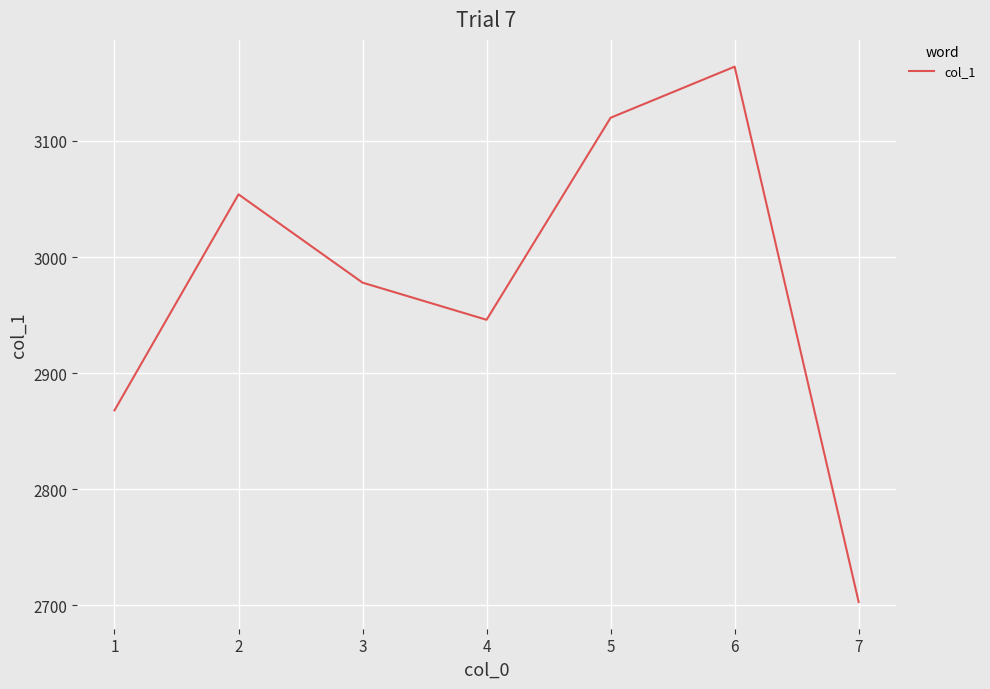

What value does the data have at 5, to the nearest 50?

3100